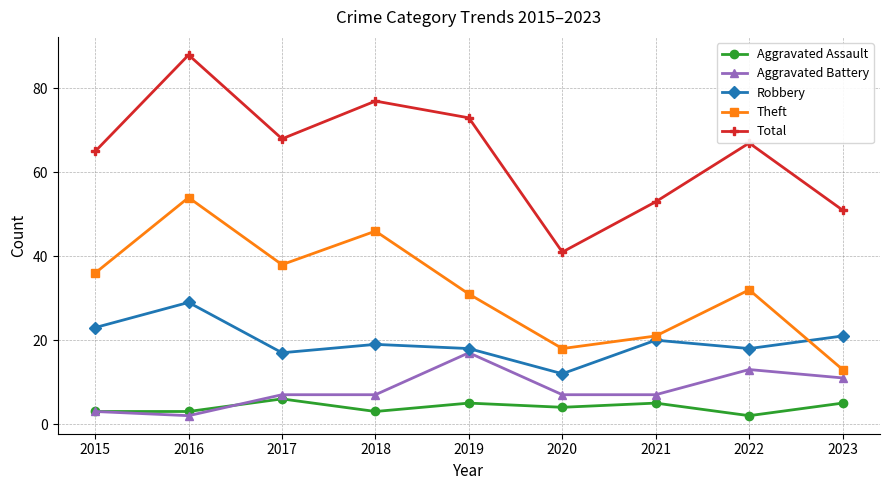

List the series in order of their peak value, highest first.

Total, Theft, Robbery, Aggravated Battery, Aggravated Assault